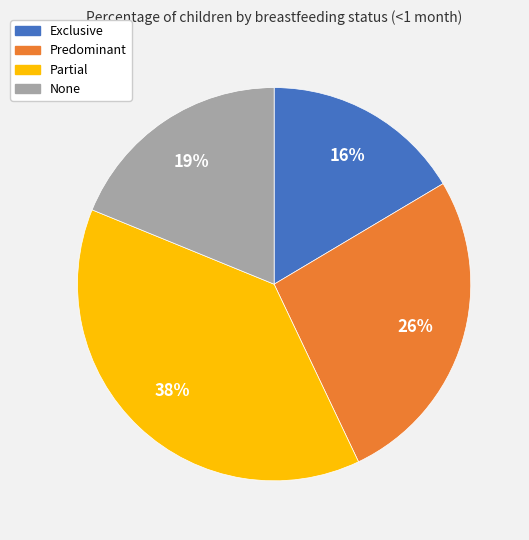

To the nearest percent, what is the difference between the largest and smallest slice percentages?

22%